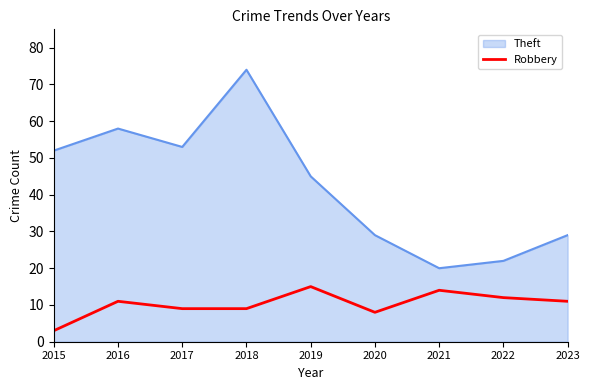

What is the approximate value of Theft at 2017?

53